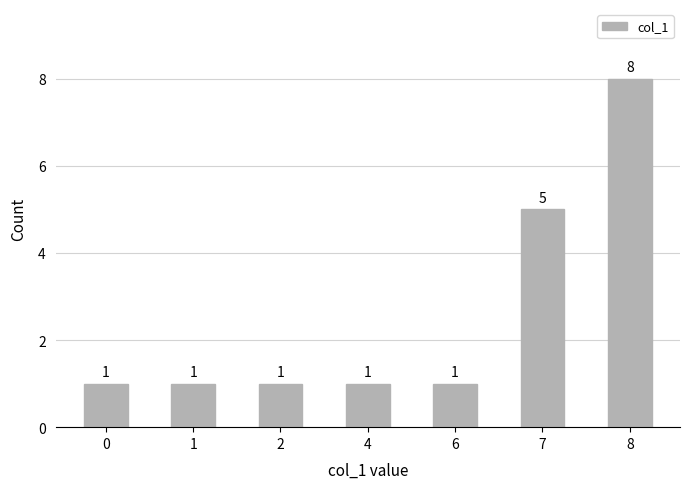

Count the number of data series in this chart.

1